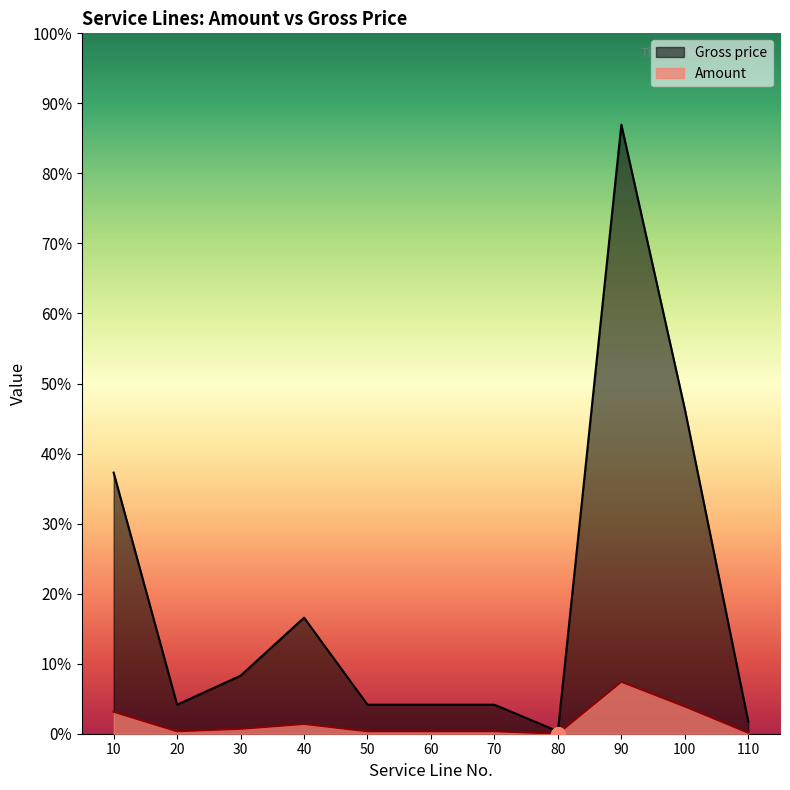

Reading left to right, list all the values displayed in this chart.

Amount: 10=637.6	20=70.8	30=141.7	40=283.4	50=70.8	60=70.8	70=70.8	80=0.0	90=1510.6	100=793.0	110=29.4
Gross price: 10=7588.4	20=843.1	30=1686.3	40=3372.6	50=843.1	60=843.1	70=843.1	80=69.7	90=17700.8	100=9438.9	110=350.4